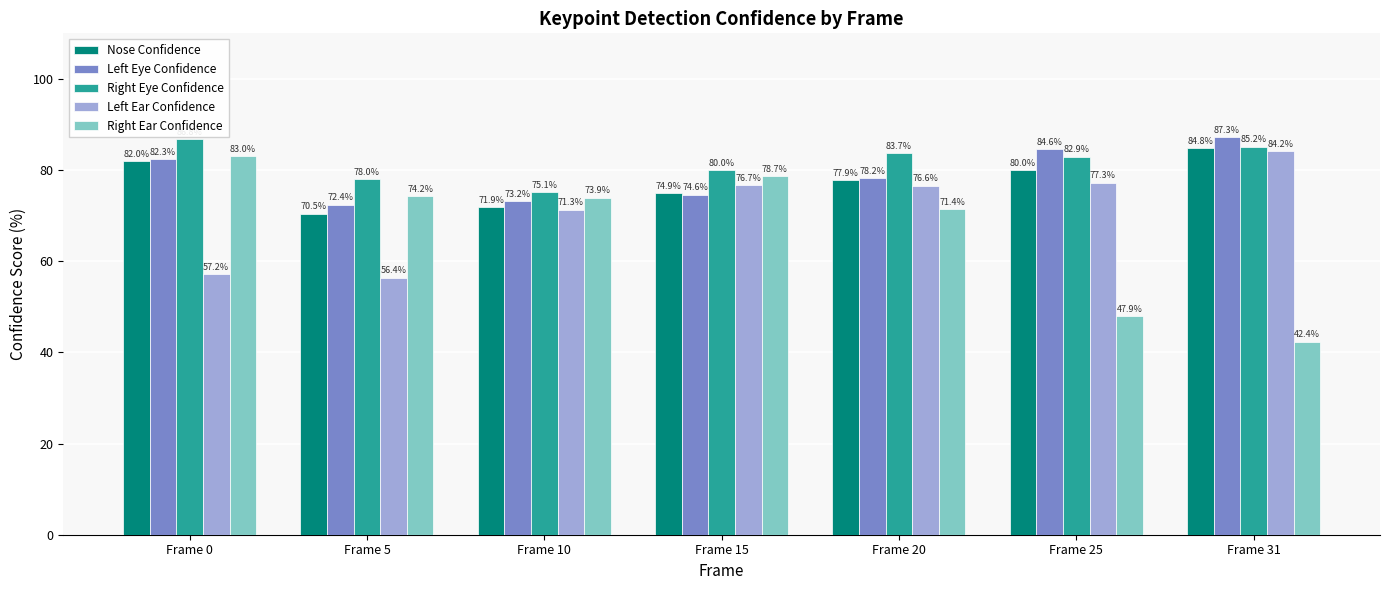

Which series has the widest spread of values?

Right Ear Confidence